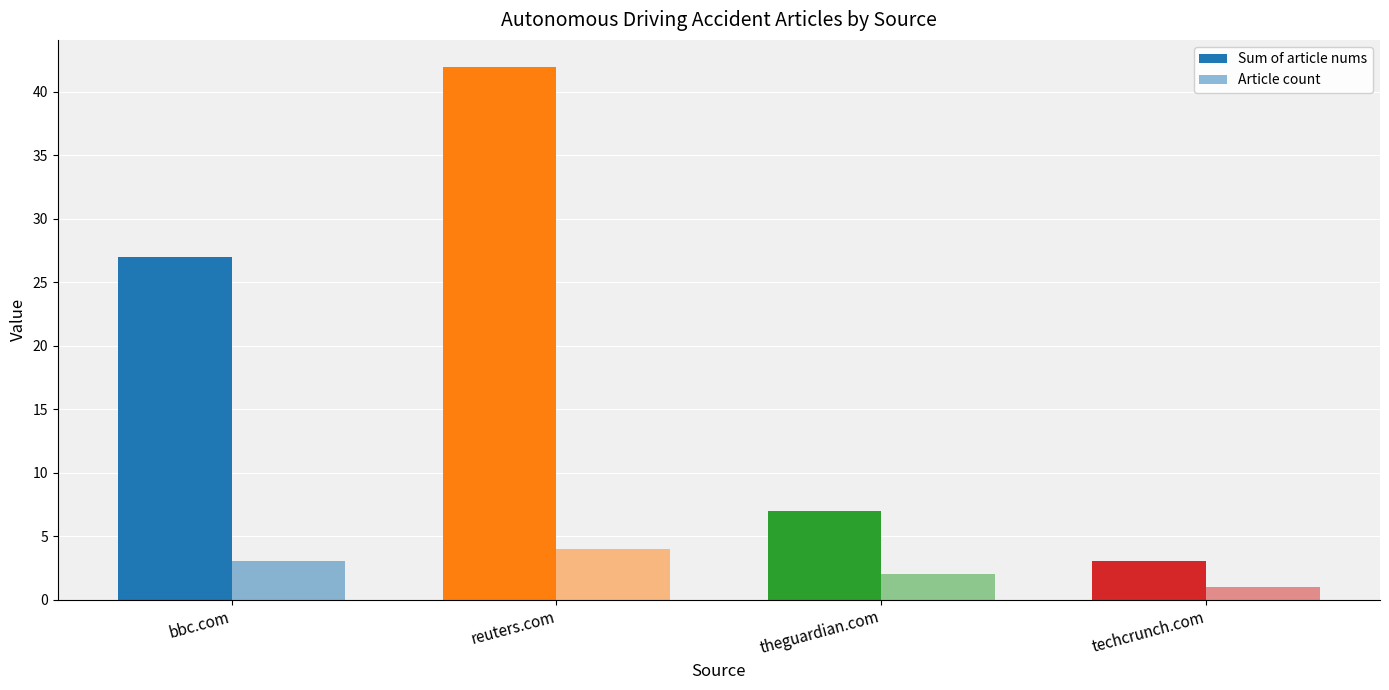

Which series has the largest total across all categories?

Sum of article nums